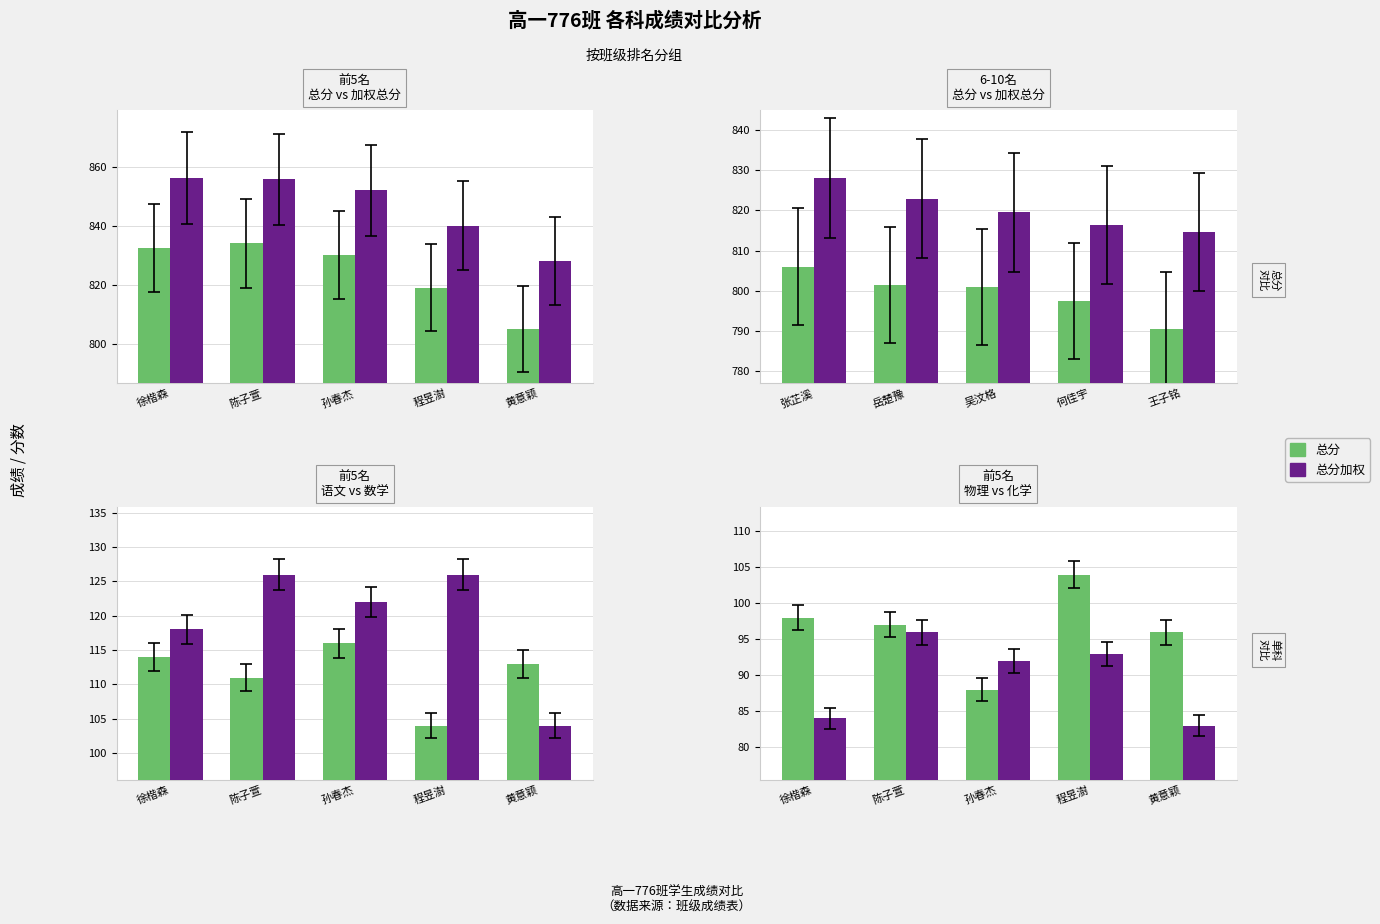

At 黄意颖, list the series in order from smallest to largest.

化学, 物理, 数学, 语文, 总分, 总分加权